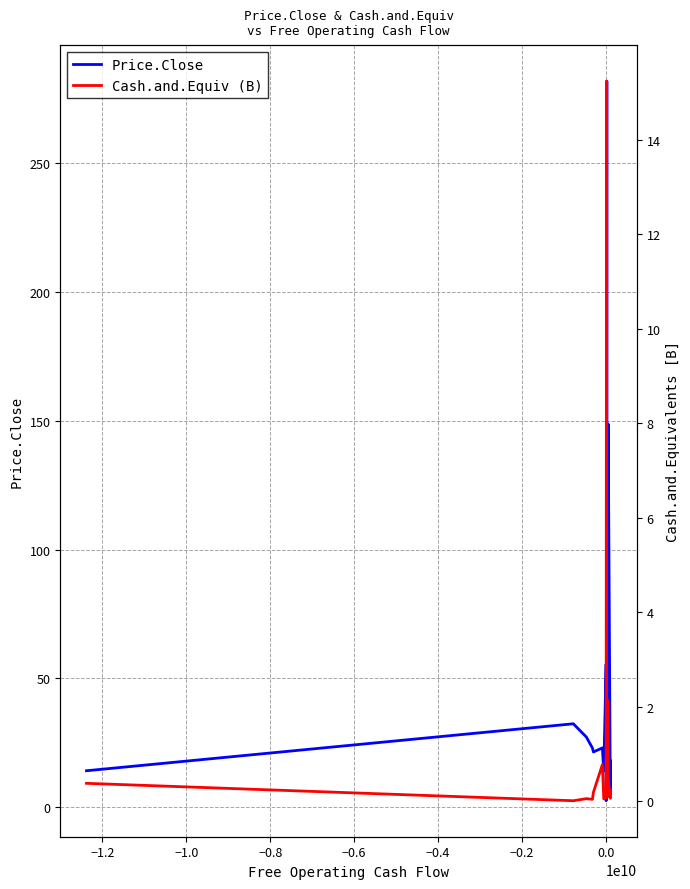

What is the maximum value for Price.Close?

281.9